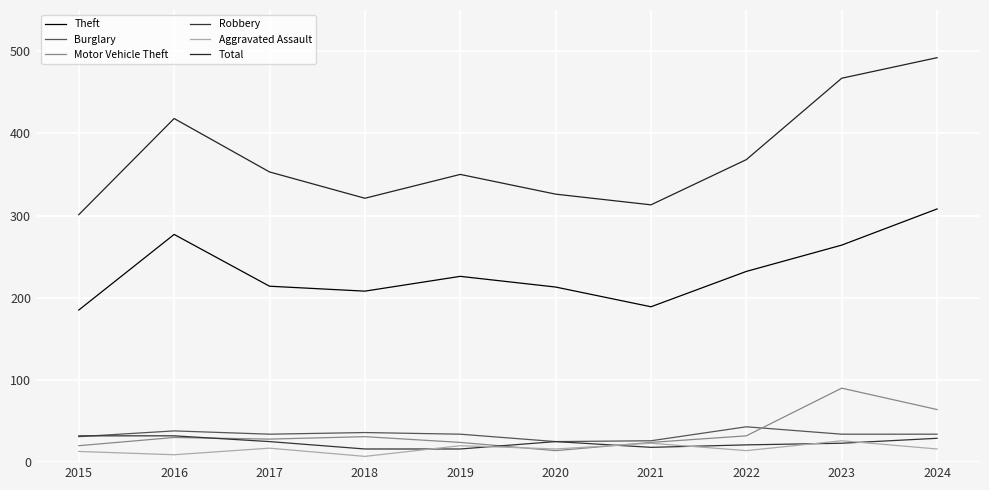

Reading left to right, transcribe all the data shown in this chart.

Theft: 185	277	214	208	226	213	189	232	264	308
Burglary: 31	38	34	36	34	25	26	43	34	34
Motor Vehicle Theft: 20	30	28	31	24	14	24	32	90	64
Robbery: 32	32	25	16	16	25	18	21	23	29
Aggravated Assault: 13	9	17	7	20	16	23	14	26	16
Total: 301	418	353	321	350	326	313	368	467	492